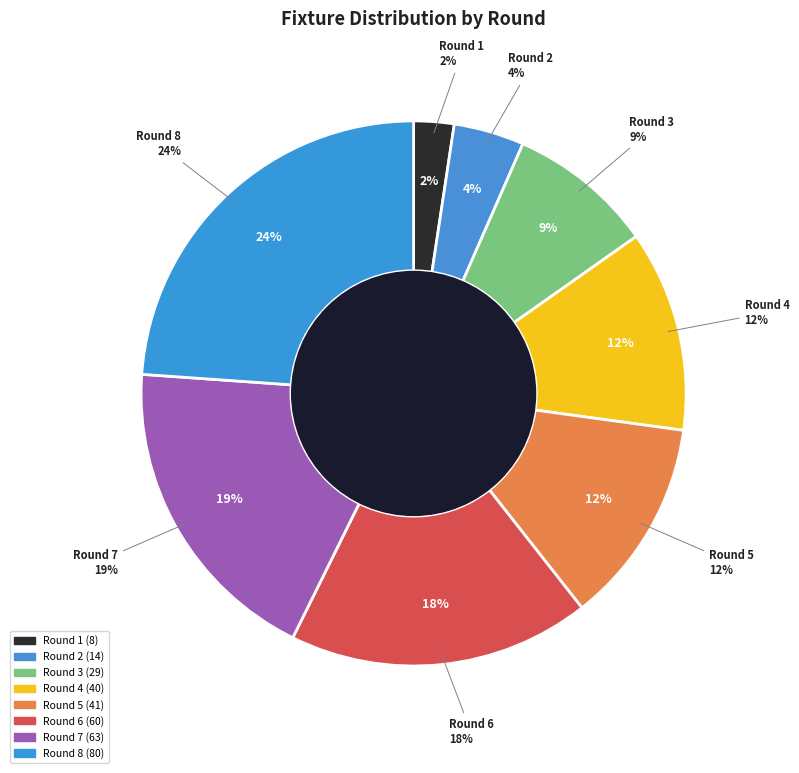

Which slice is the smallest?

Round 1